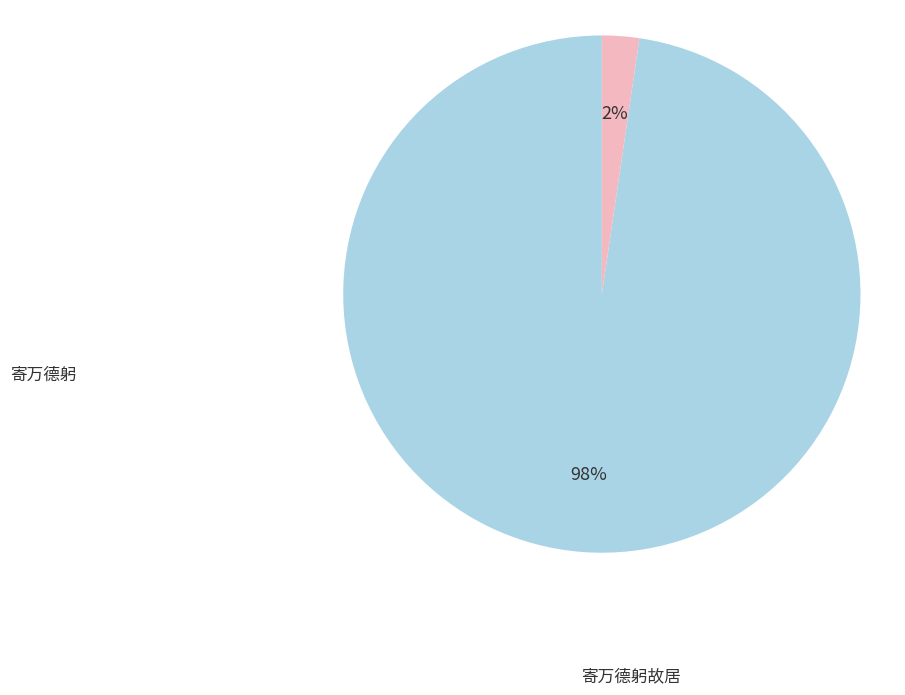

Do 寄万德躬 and 寄万德躬故居 together represent more than half of the pie?

Yes